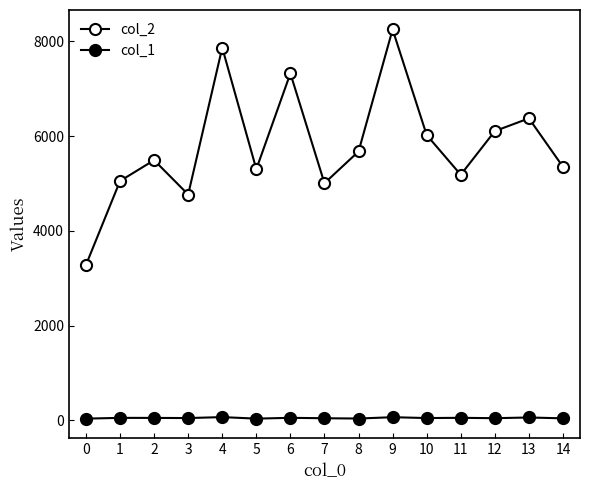

Does the chart have visible grid lines?

No